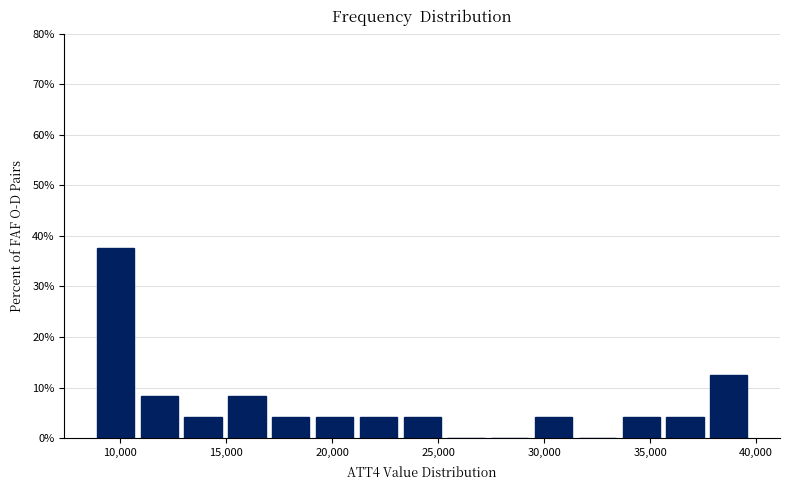

Which range on the x-axis has the tallest bar?

9000 to 11000